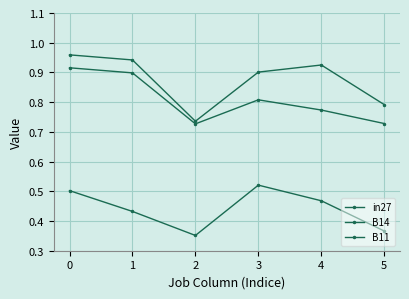

Is it true that B14 equals 0.3 at 2?

False